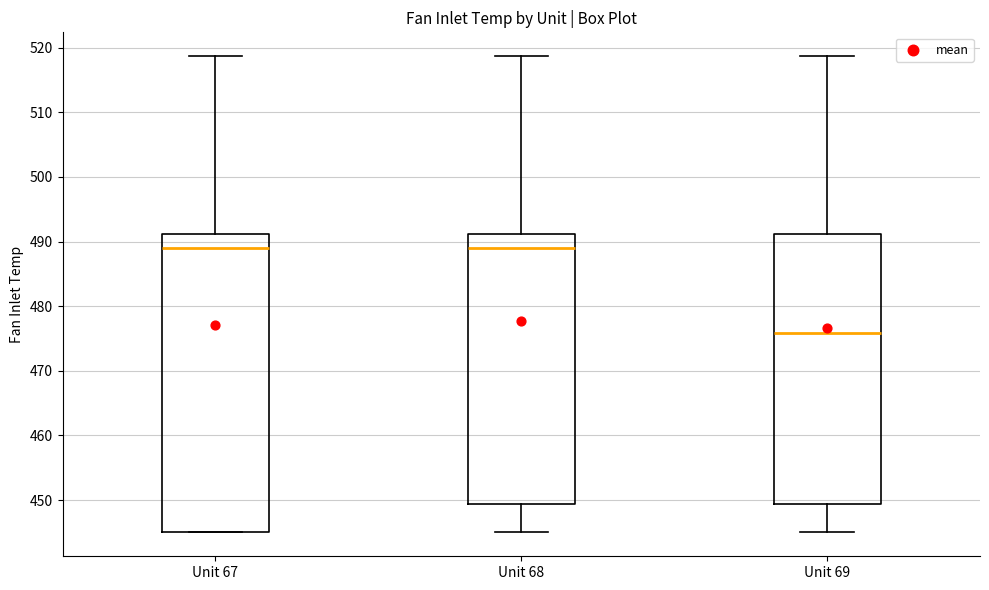

Where is the upper edge of the box for Unit 69 on the y-axis? The values are not printed on the chart, so give them approximately, as read against the axis.

491